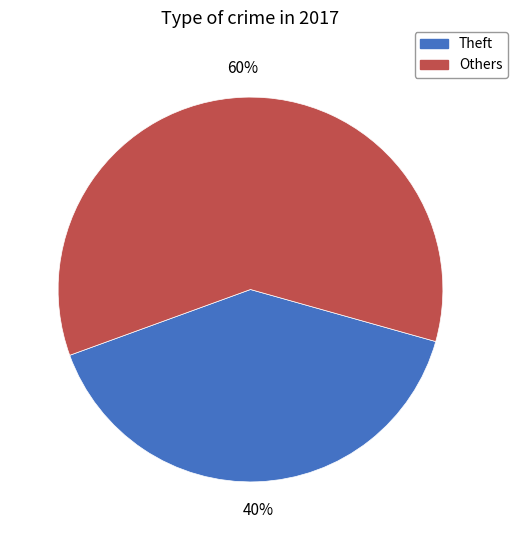

To the nearest percent, what is the average slice percentage?

50%